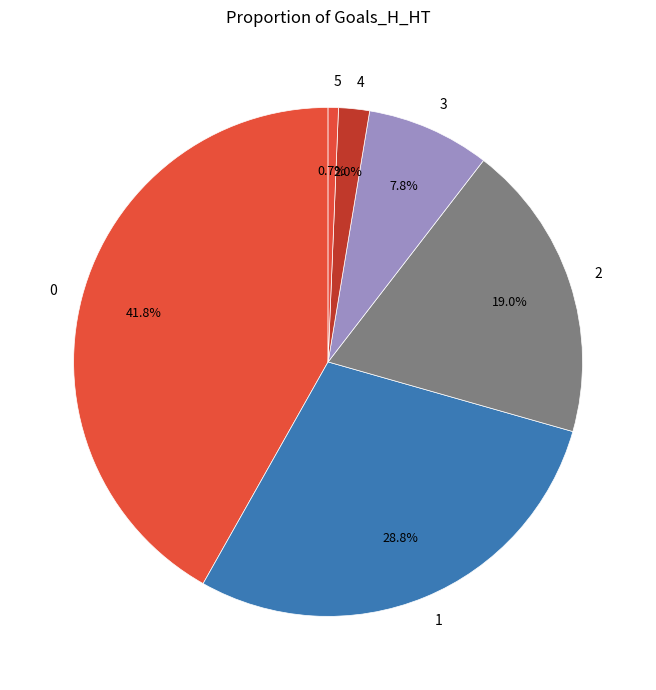

How many slices are in this pie chart?

6